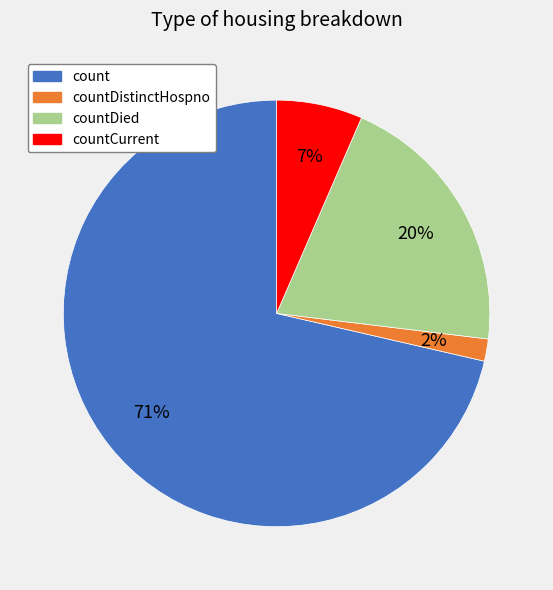

To the nearest percent, what is the average slice percentage?

25%